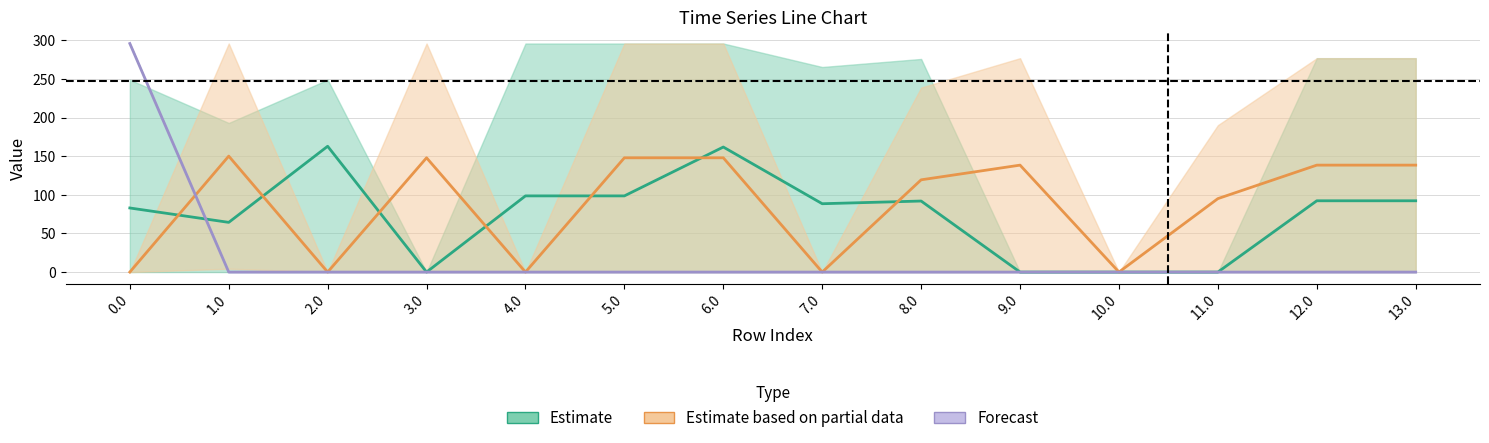

Rank the series by their maximum value, from highest to lowest.

Forecast, Estimate, Estimate based on partial data